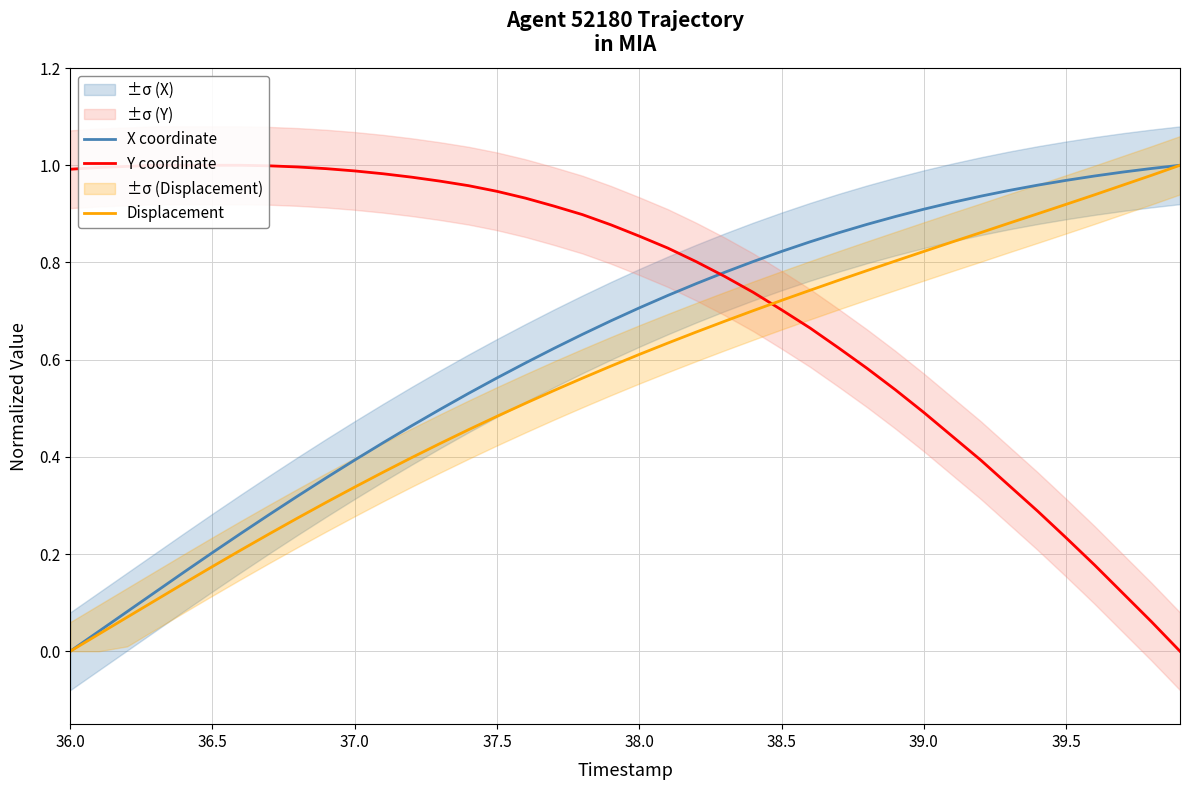

How many intersections are there between X coordinate and Y coordinate?

1